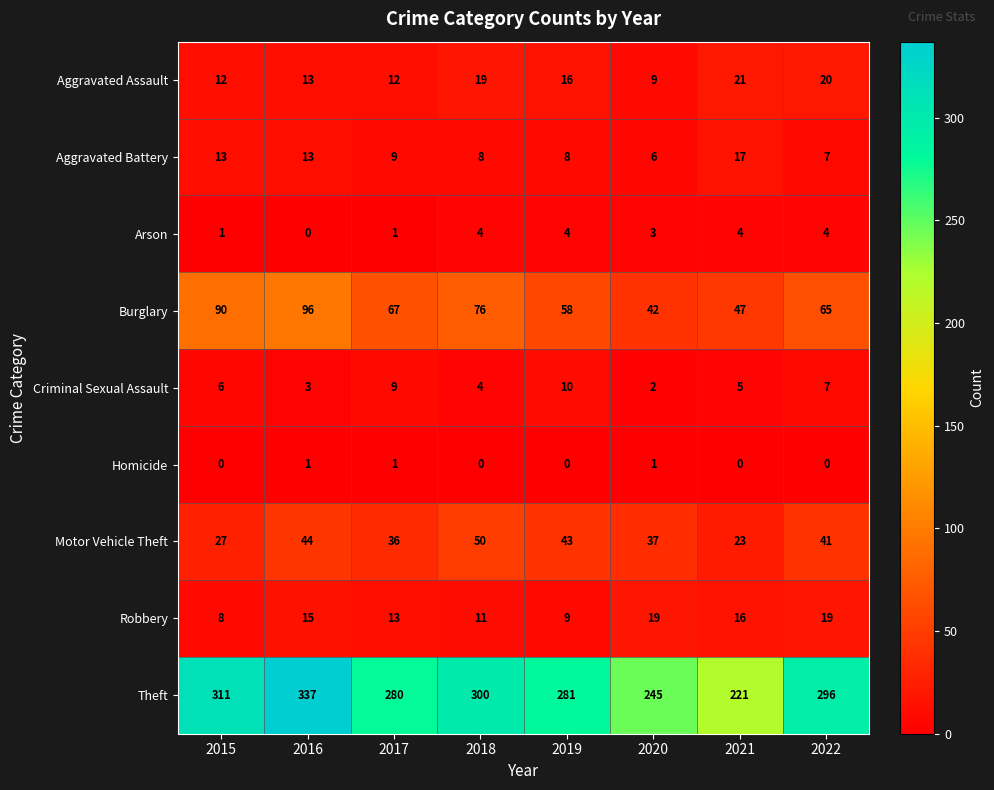

What is the sum of all Motor Vehicle Theft values?

301